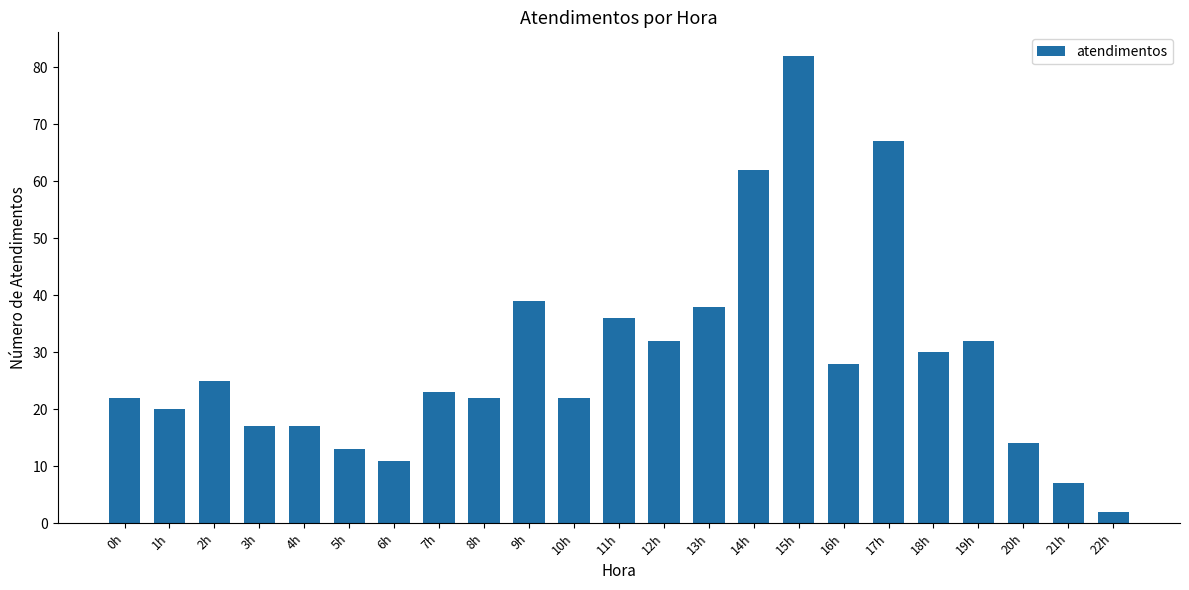

True or false: the data shows 108 at 17h.

False